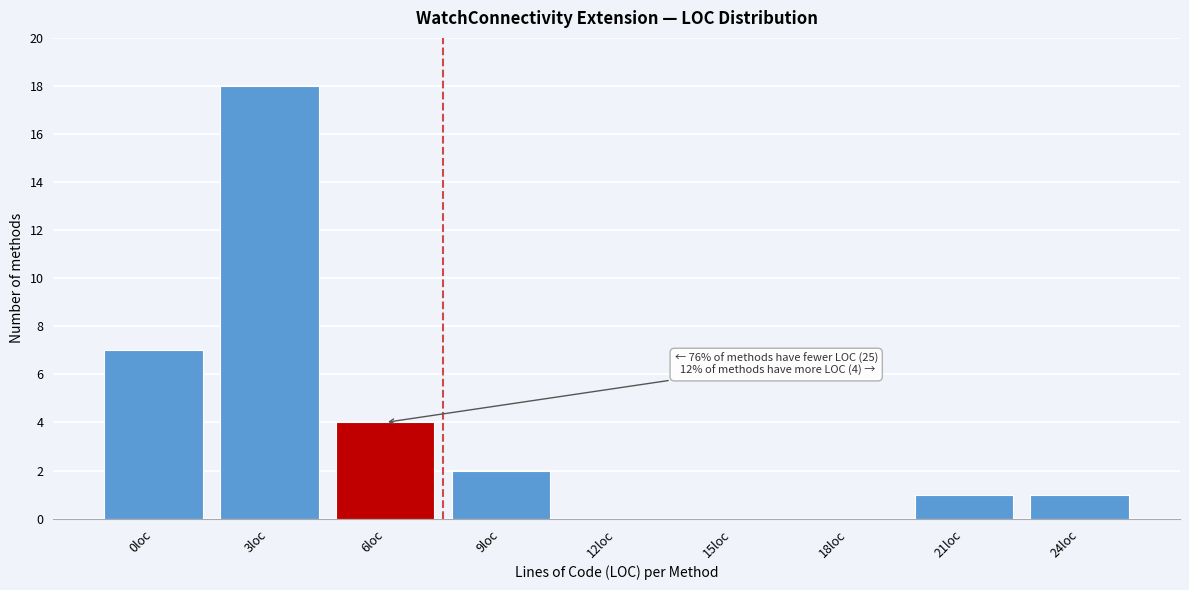

Reading right to left, what are all the values shown in this chart?

24loc=1	21loc=1	18loc=0	15loc=0	12loc=0	9loc=2	6loc=4	3loc=18	0loc=7